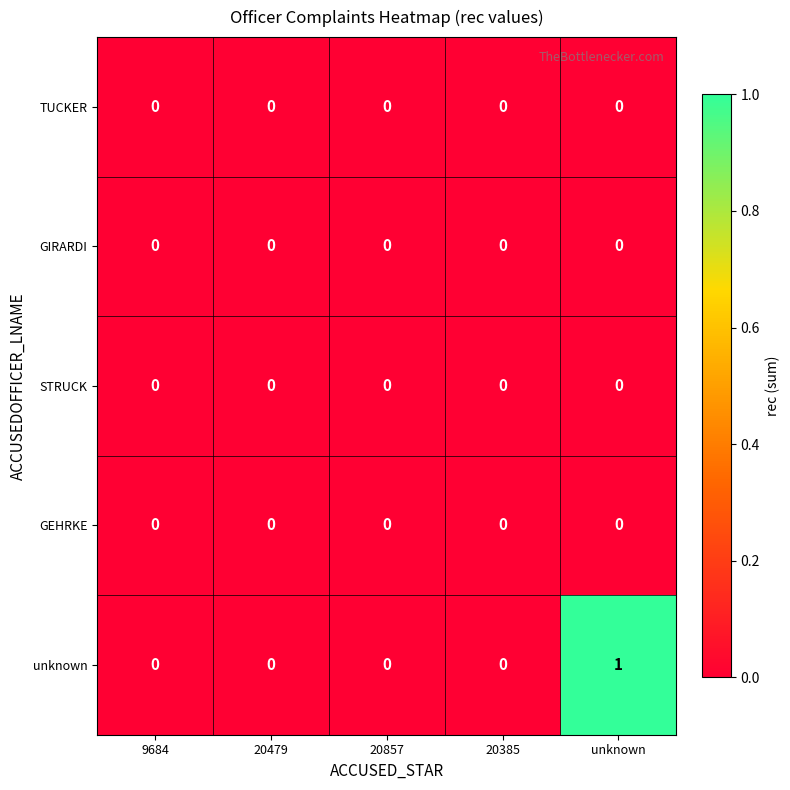

At which category is the sum across all series the highest?

unknown